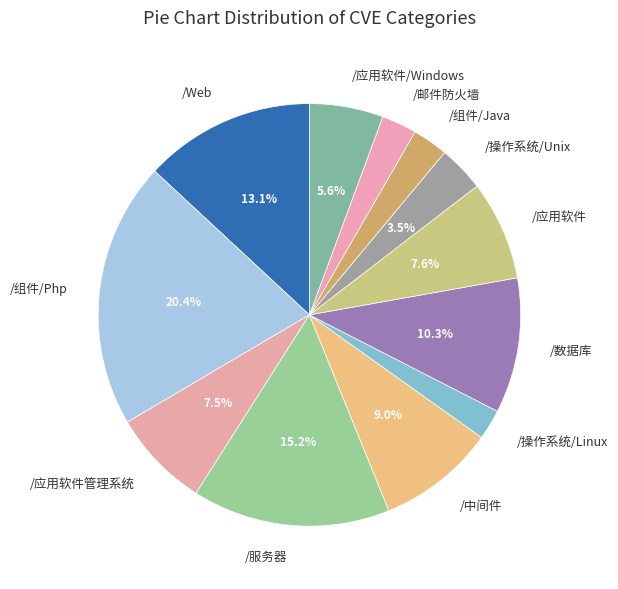

To the nearest percent, what percentage of the pie is /服务器?

15%